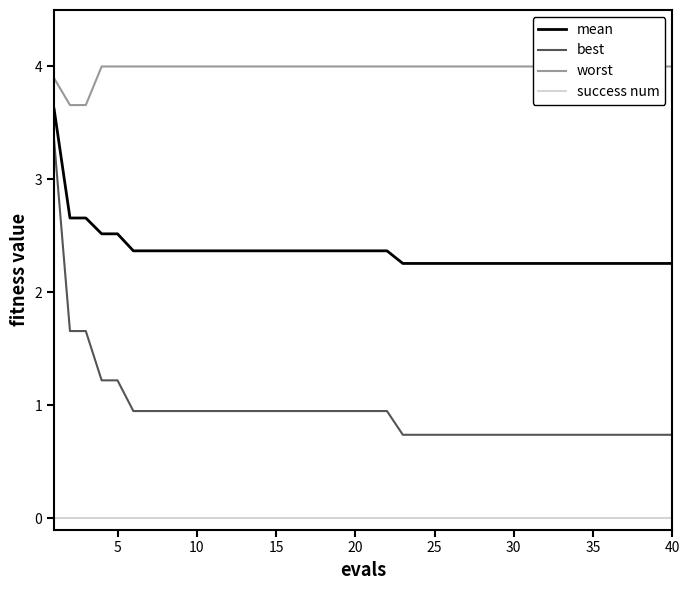

True or false: success num and best cross at least once.

False